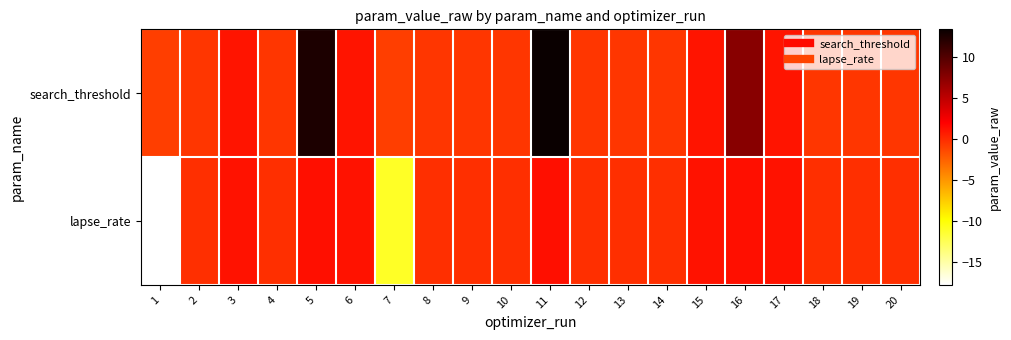

How many data points does each series have?

20